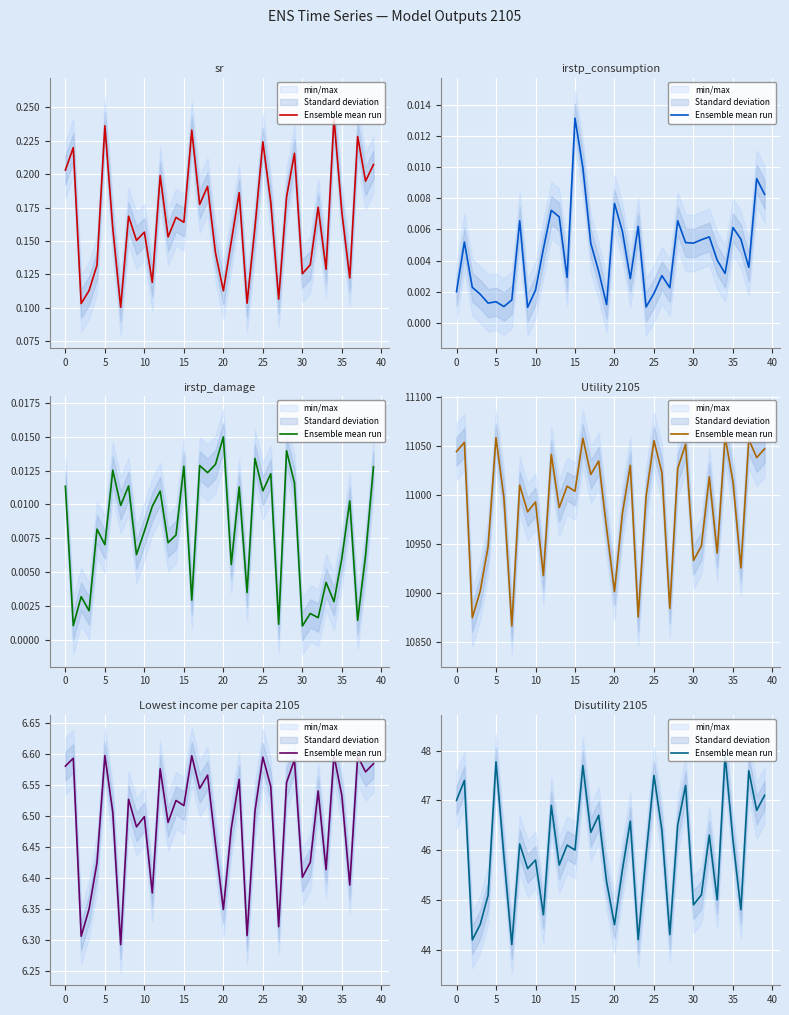

How many series are shown in this chart?

1